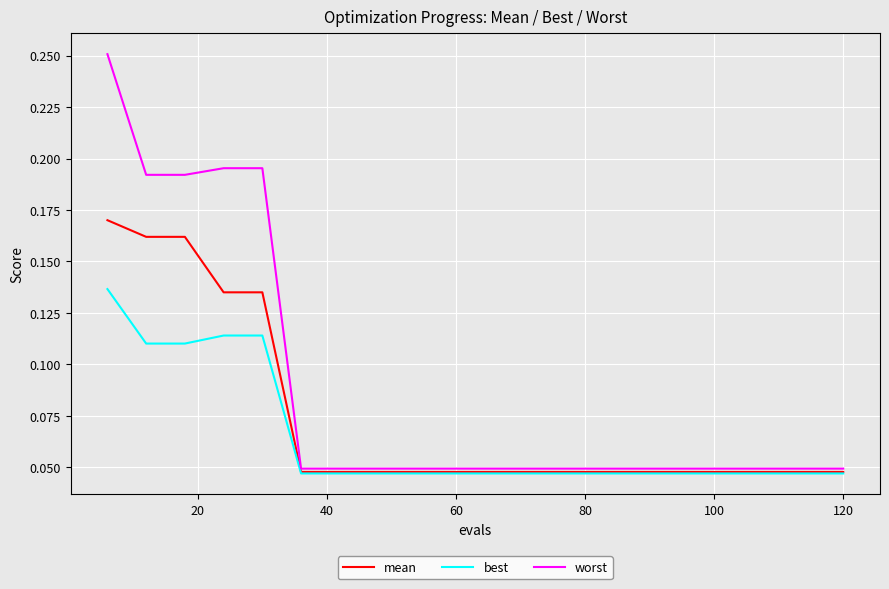

List the series in order of their overall mean, lowest first.

best, mean, worst